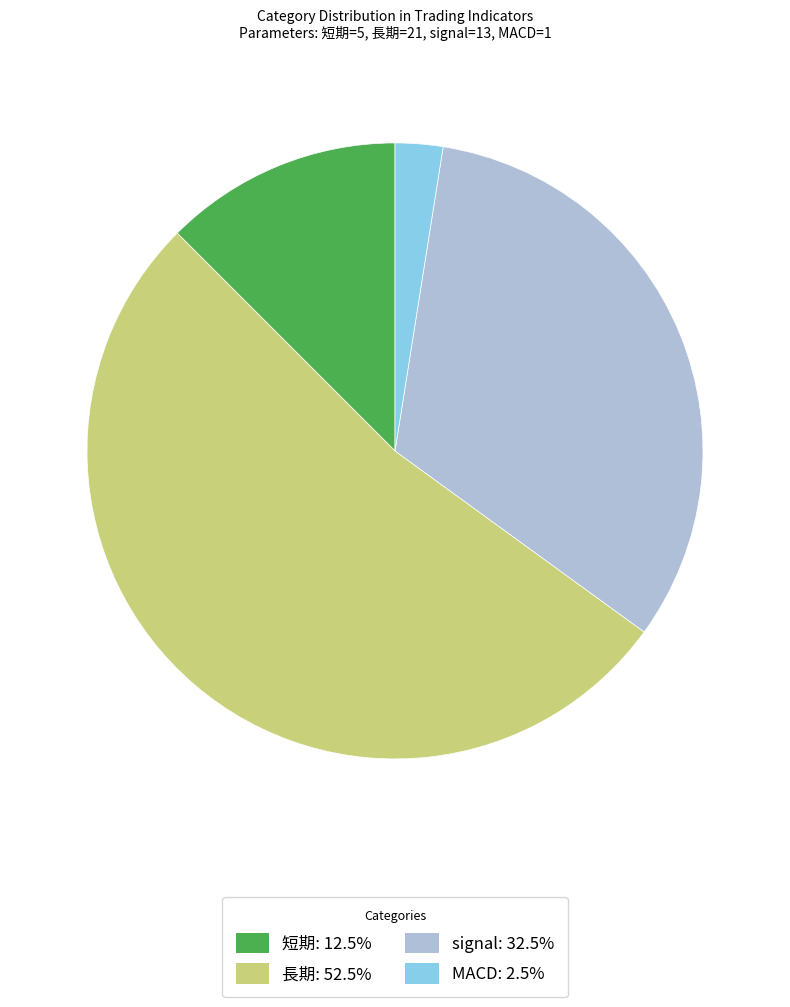

Count the number of slices in the pie.

4